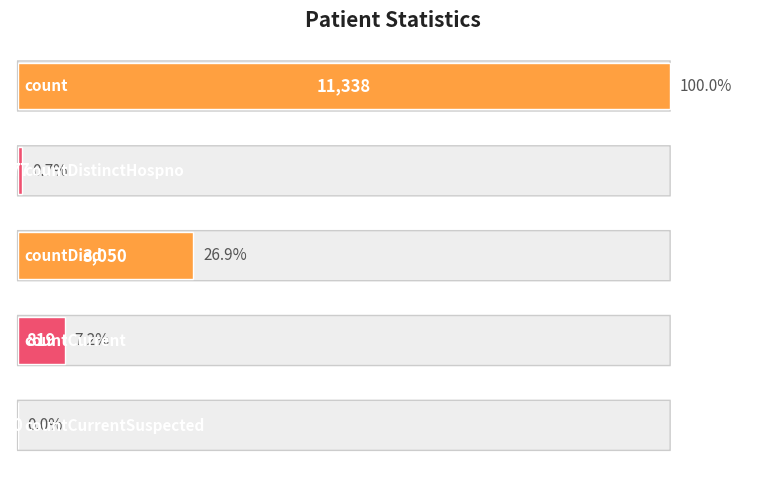

List the labels in order of value, smallest first.

4, 1, 3, 2, 0